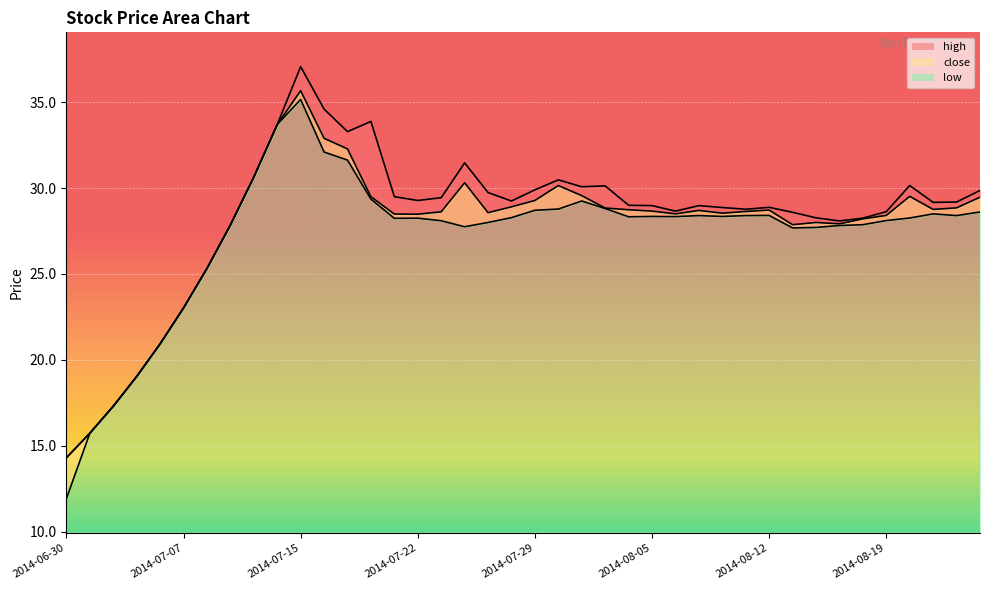

What are all the series names shown in the legend?

close, high, low